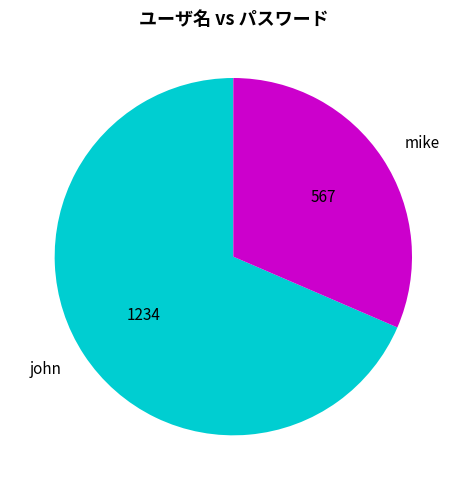

Is it true that mike is 31% of the pie?

True